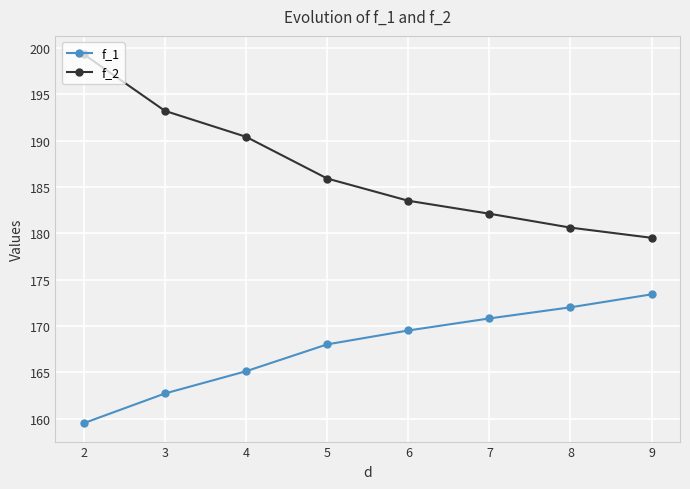

Is the value of f_2 at 7 greater than the value of f_1 at 6?

Yes